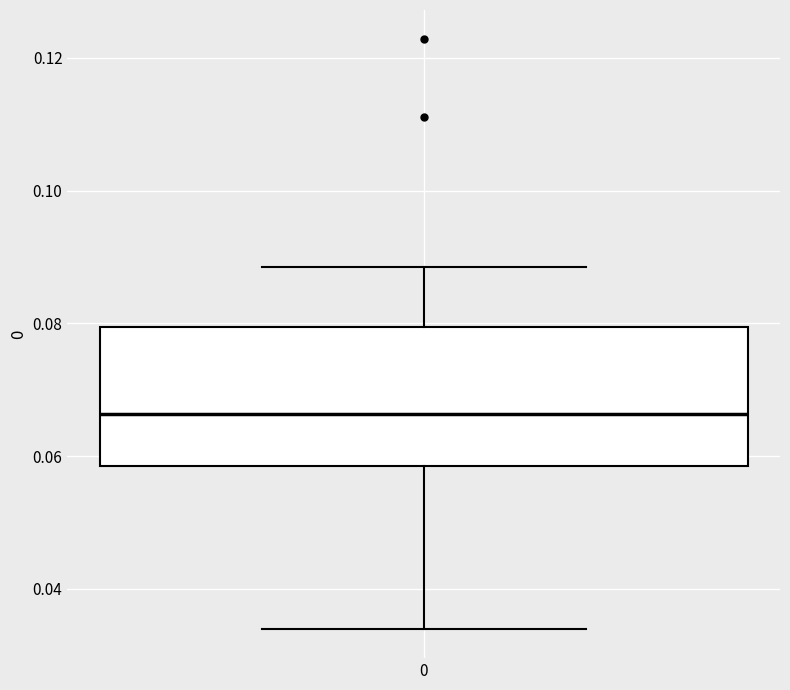

Transcribe this box plot: give where the median line is, the range the box spans, and where the two whiskers end, as read against the y-axis. The values are not printed on the chart, so give them approximately, as read against the axis.

median 0.066, box 0.058 to 0.080, whiskers 0.034 to 0.088